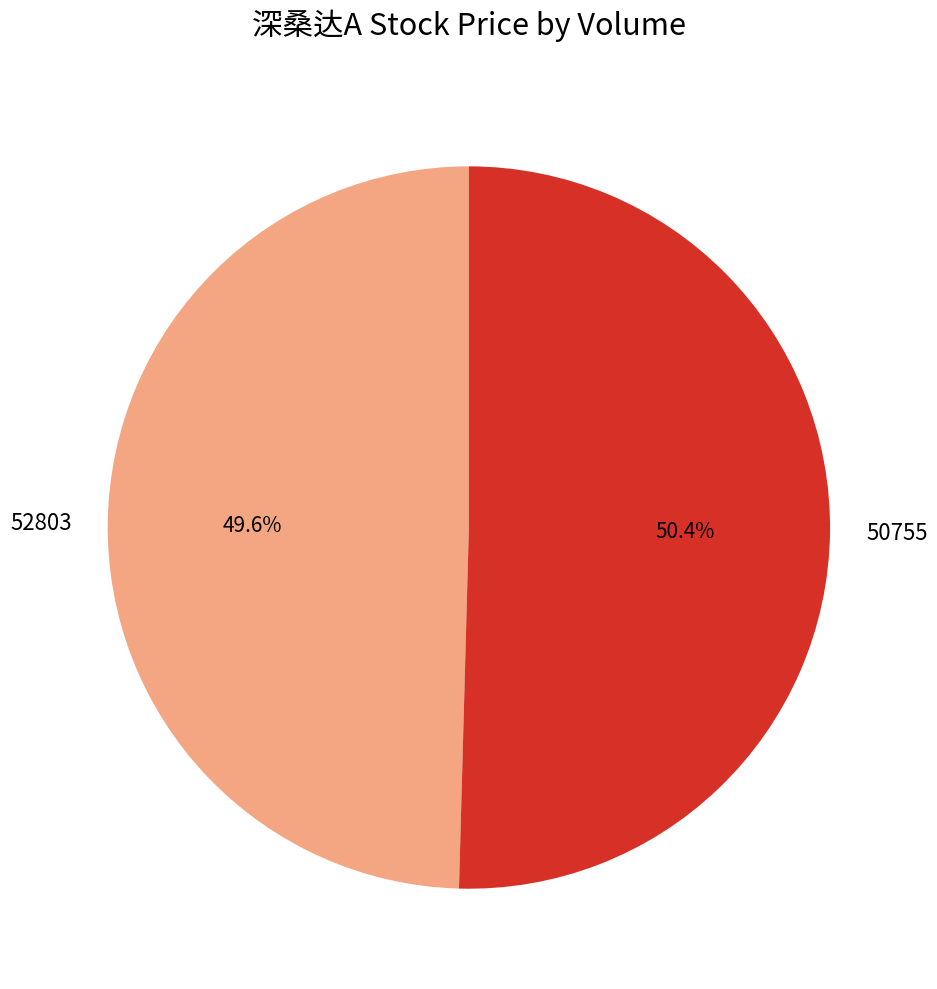

What percentage do 52803 and 50755 together represent?

100.0%